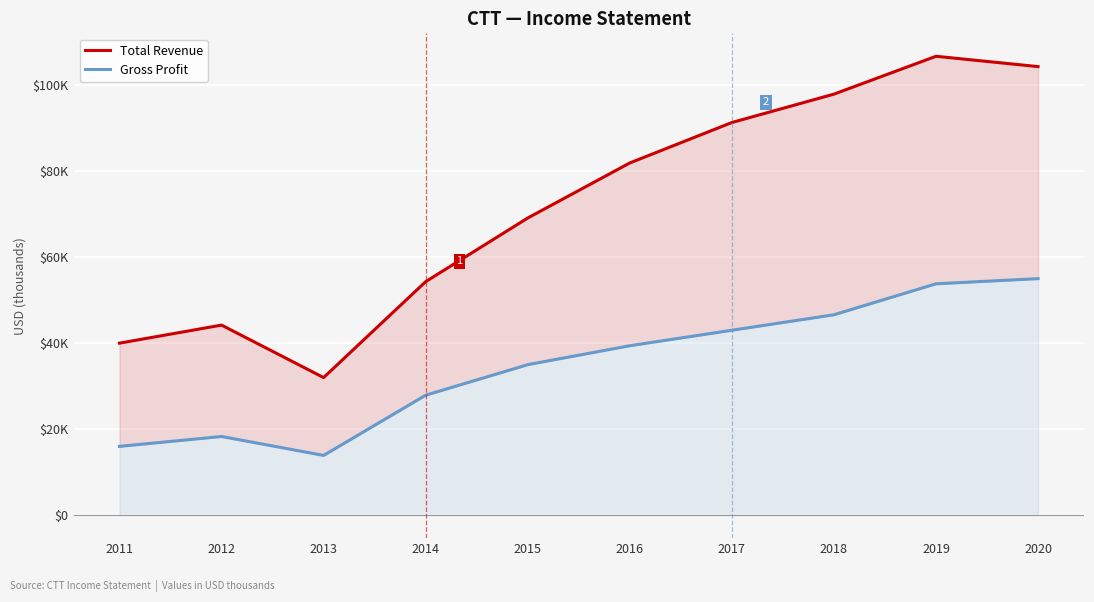

True or false: Gross Profit has a value of 31942 at 2012.

False